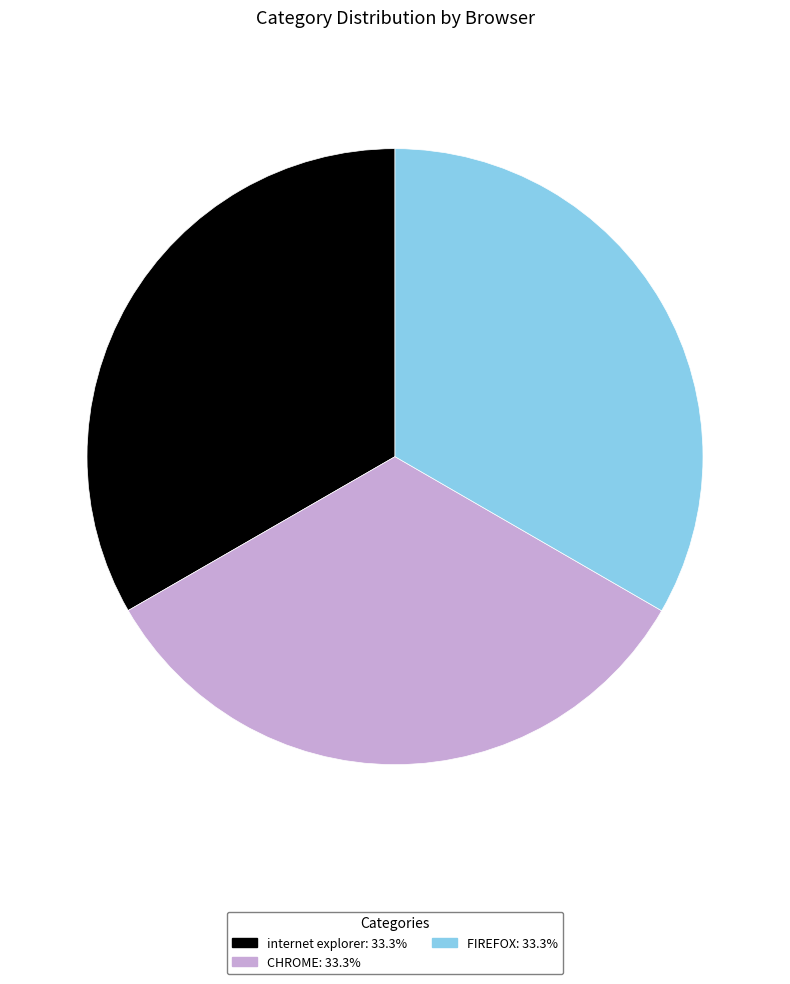

Is there a majority slice in this chart?

No